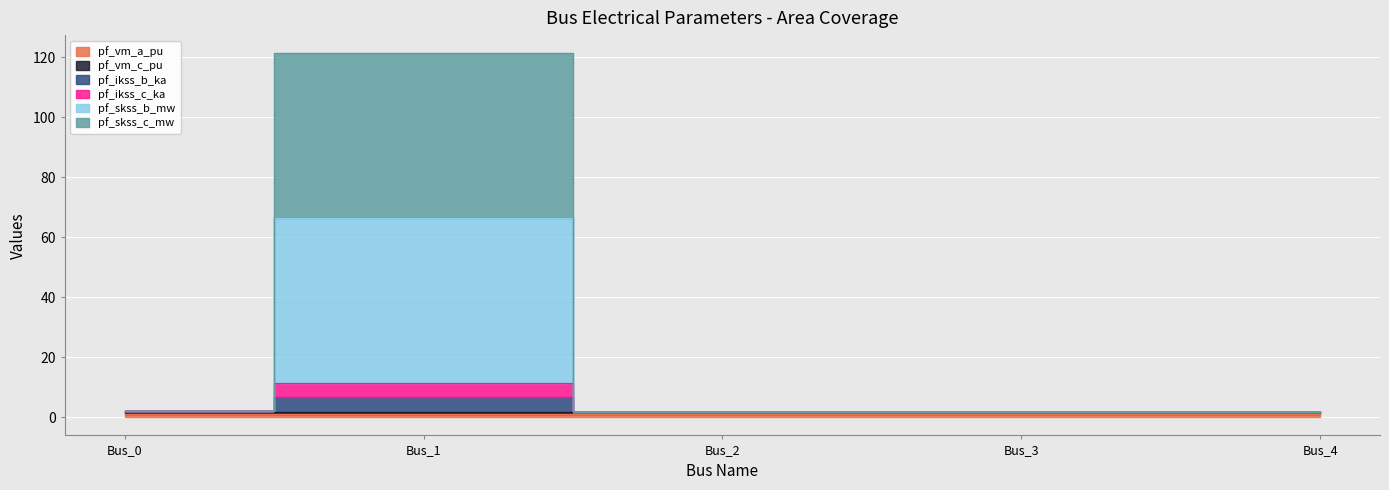

Read the pf_vm_c_pu value at Bus_2.

1.9